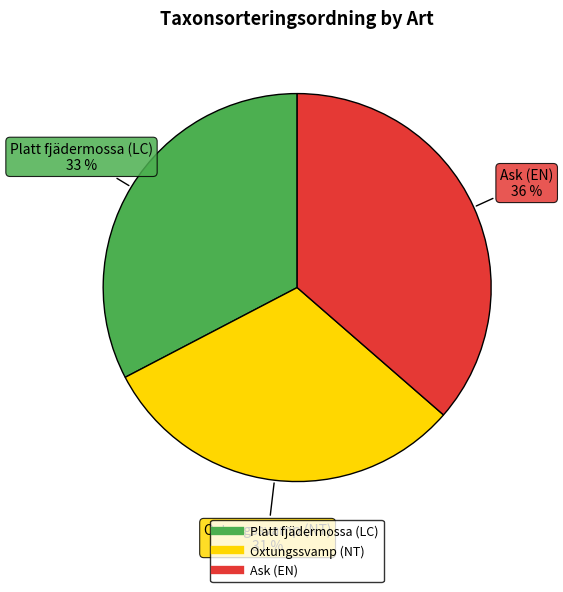

What is the smallest slice in the pie chart?

Oxtungssvamp (NT)